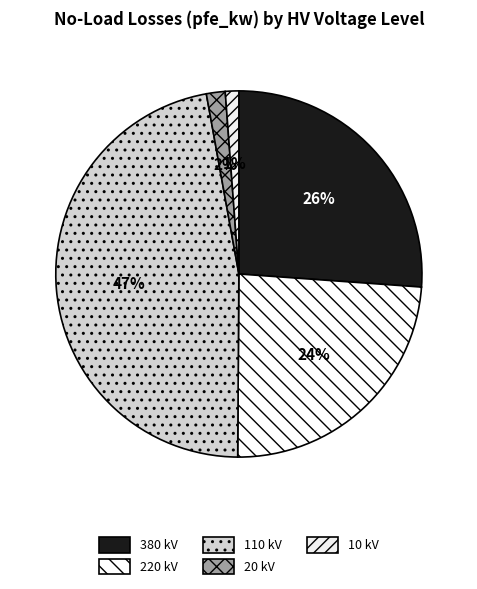

Does 380 represent more than half of the total?

No